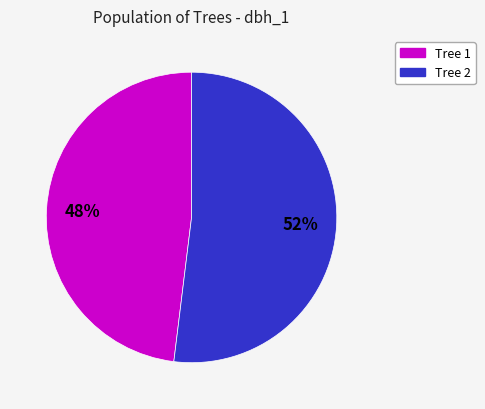

Which has a higher value, Tree 1 or Tree 2?

Tree 2